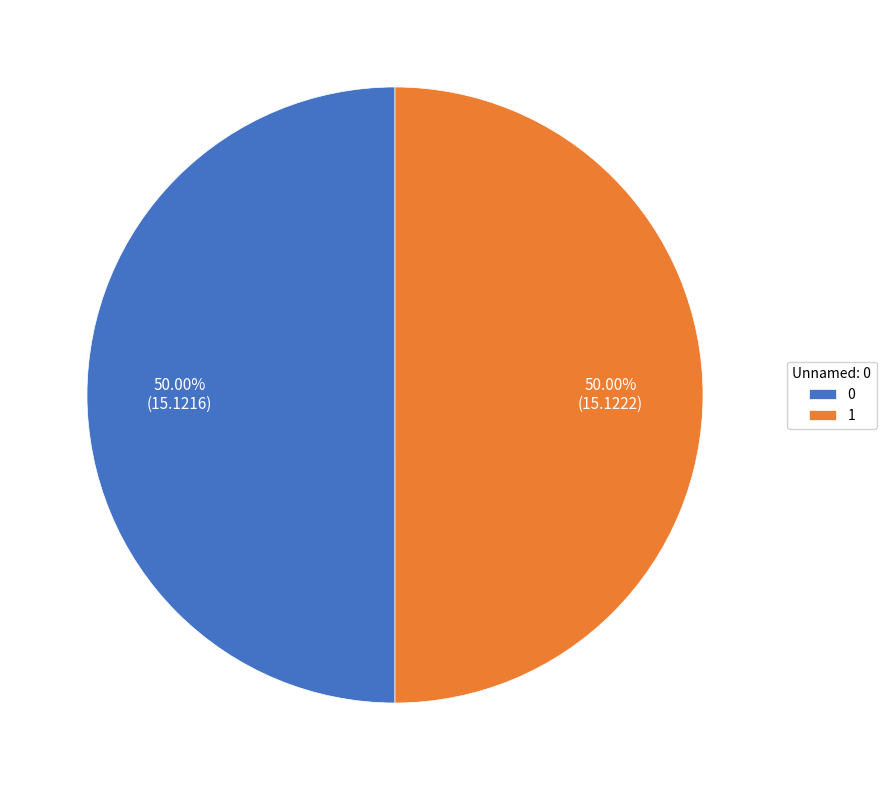

Is it true that 0 is 50% of the pie?

True